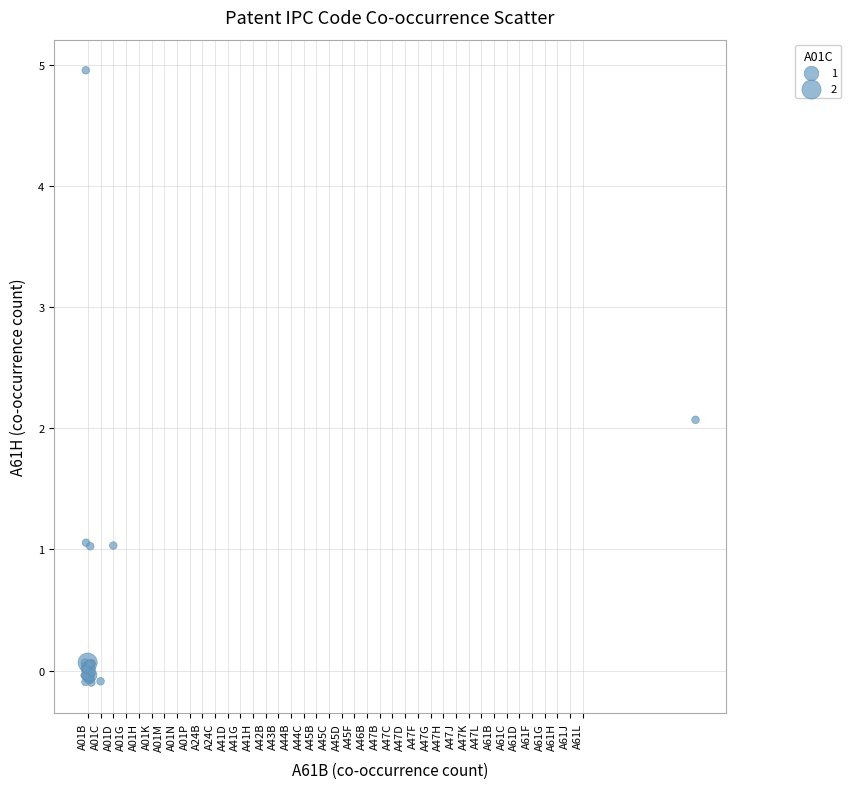

What Y value in the scatter plot is closest to 2?

2.1